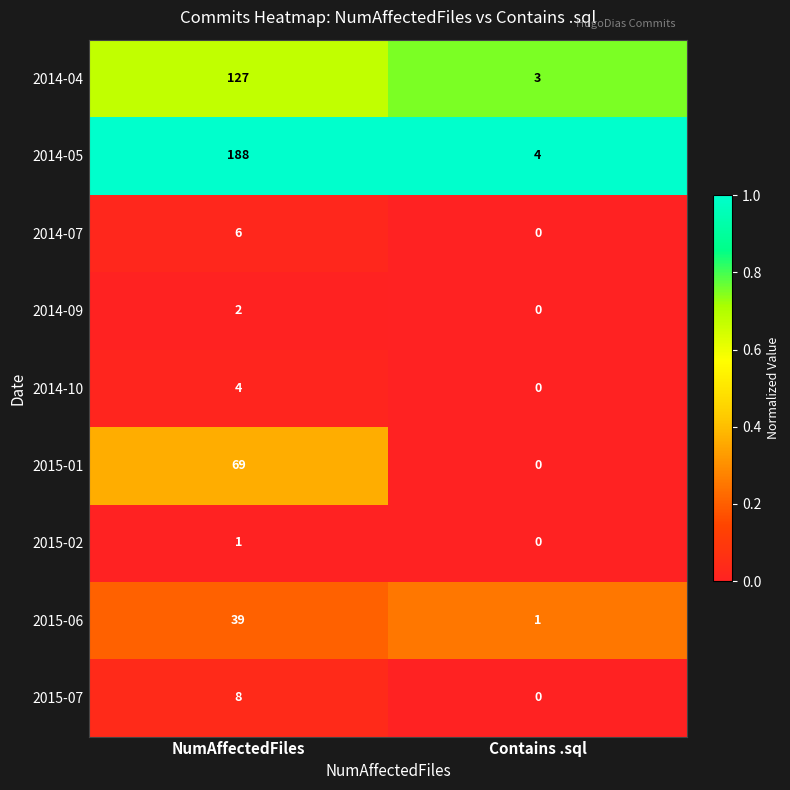

Is it true that 2014-09 equals 0 at Contains .sql?

True